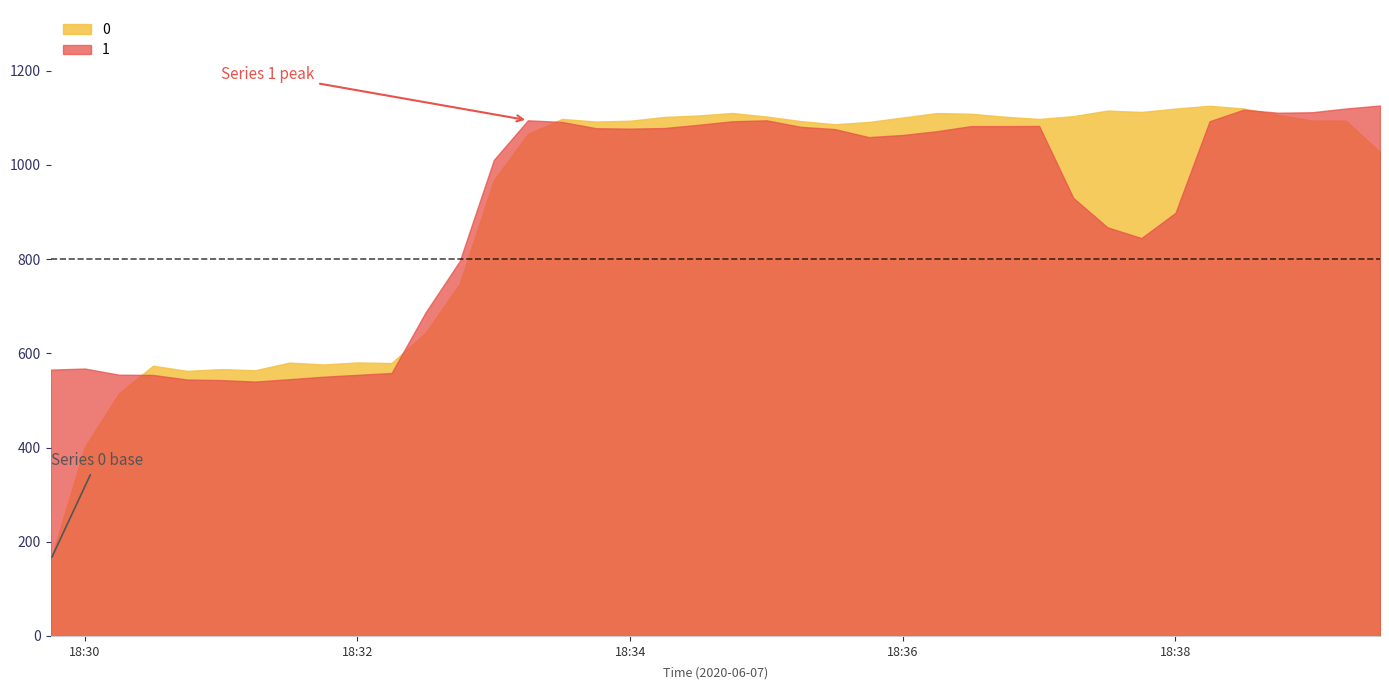

What is the minimum value shown in the chart?

162.0